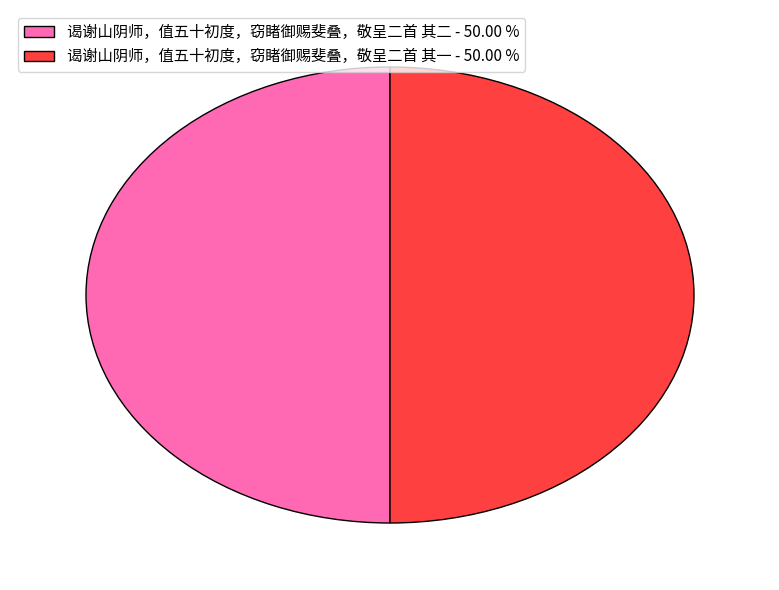

Is the sum of 谒谢山阴师，值五十初度，窃睹御赐斐叠，敬呈二首 其一 - 50.00 % and 谒谢山阴师，值五十初度，窃睹御赐斐叠，敬呈二首 其二 - 50.00 % greater than half?

Yes